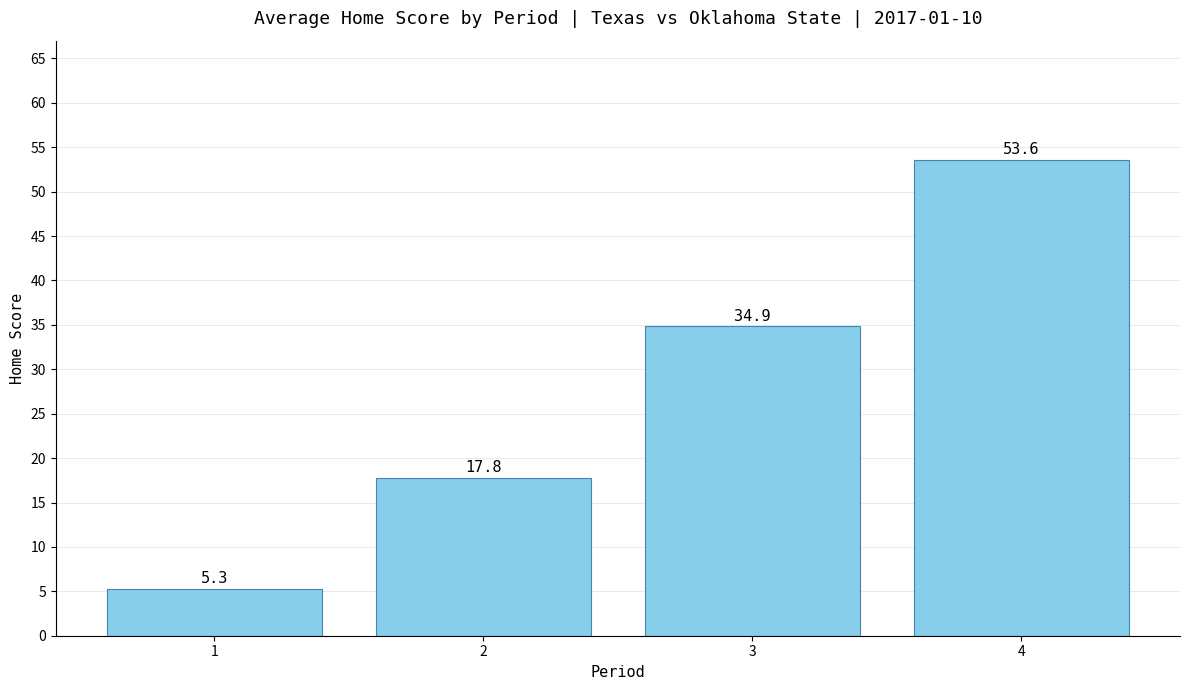

Which label corresponds to the largest value in the chart?

4